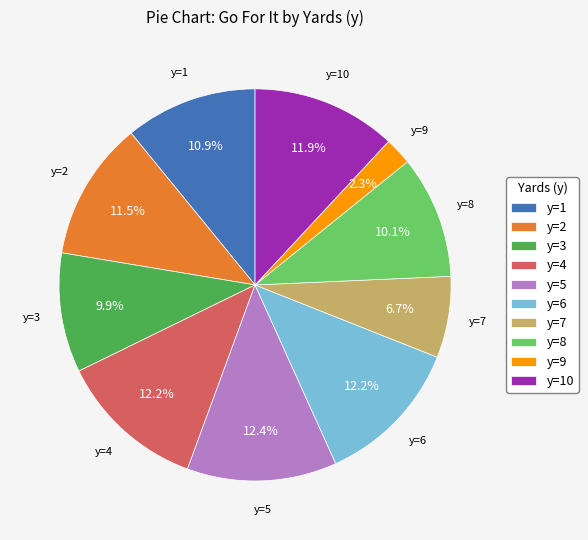

Which category has the smallest portion of the pie?

y=9